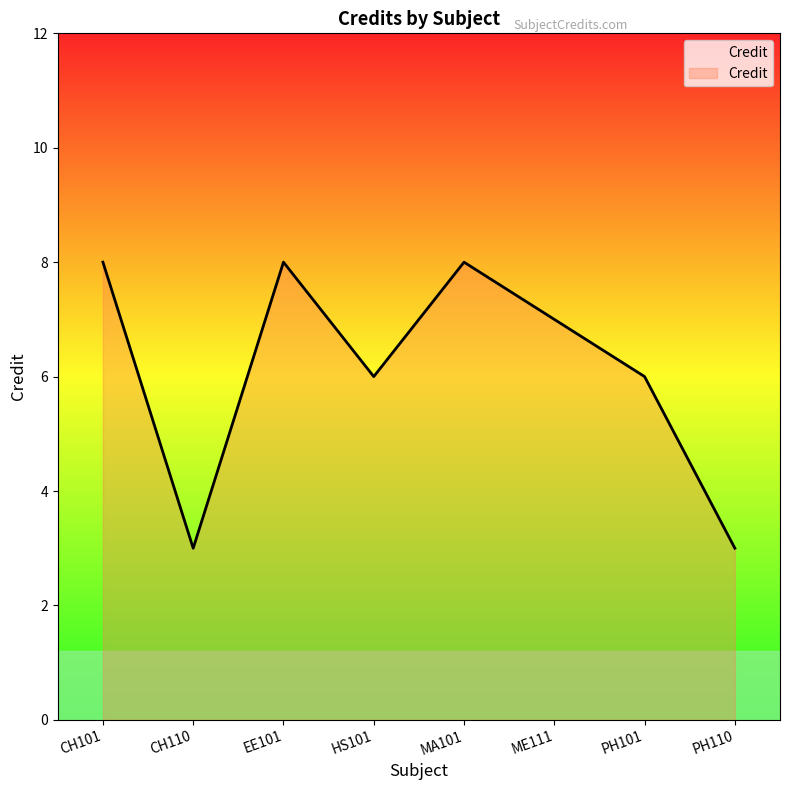

What is the sum of all values?

49